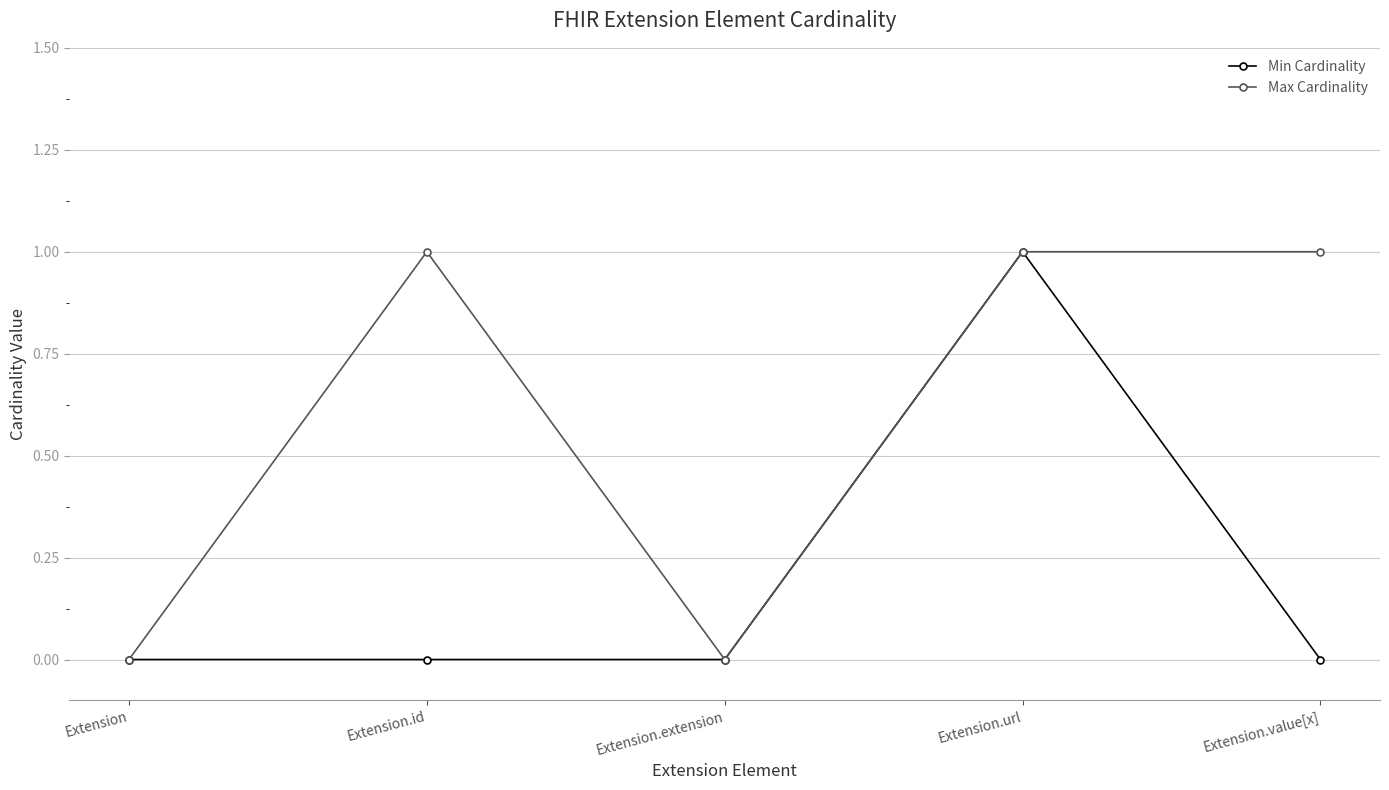

Where is the first local maximum for Max Cardinality?

Extension.id